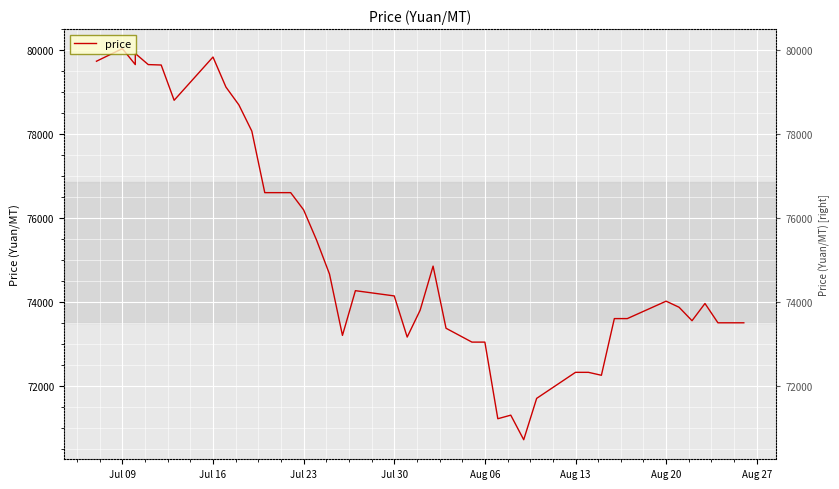

Between Jul 23 and Aug 27, which series saw the biggest shift?

price